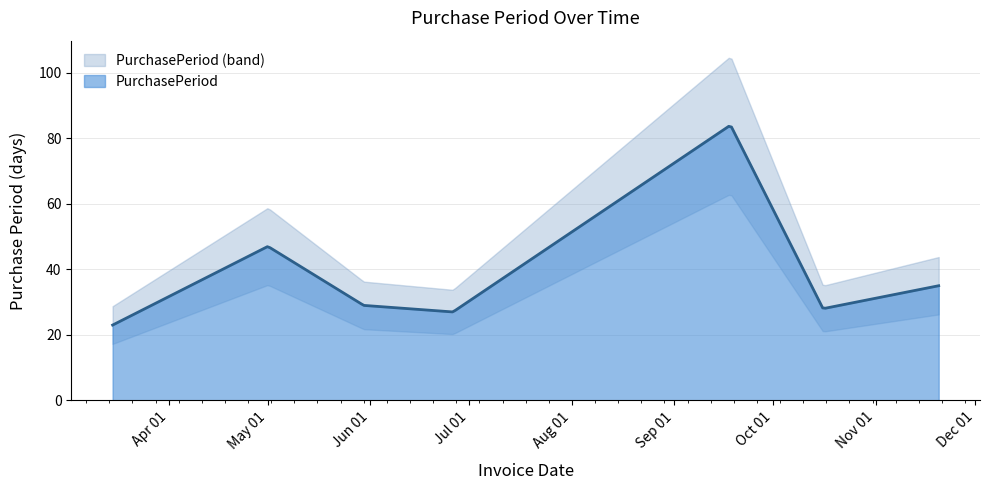

Rank the categories by value from highest to lowest.

2017-09-18, 2017-05-01, 2017-11-20, 2017-05-30, 2017-10-16, 2017-06-26, 2017-03-15